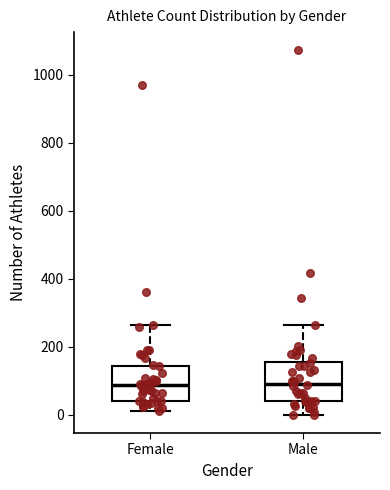

Where is the upper edge of the box for Male on the y-axis? The values are not printed on the chart, so give them approximately, as read against the axis.

160